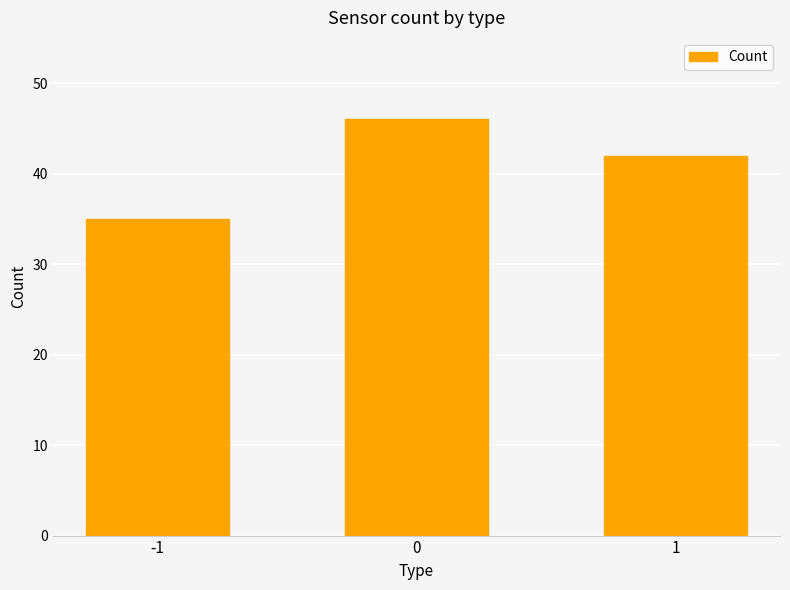

Reading left to right, list all the values displayed in this chart.

-1=35	0=46	1=42